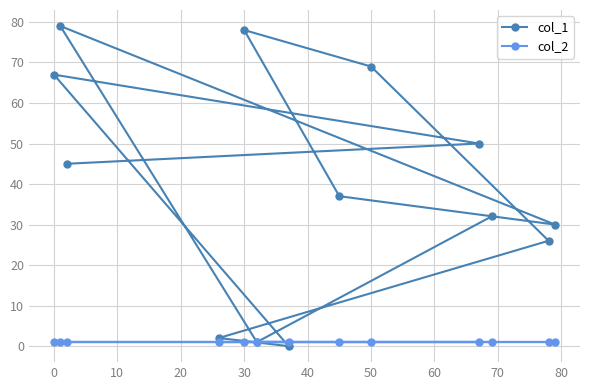

Which series has the widest spread of values?

col_1